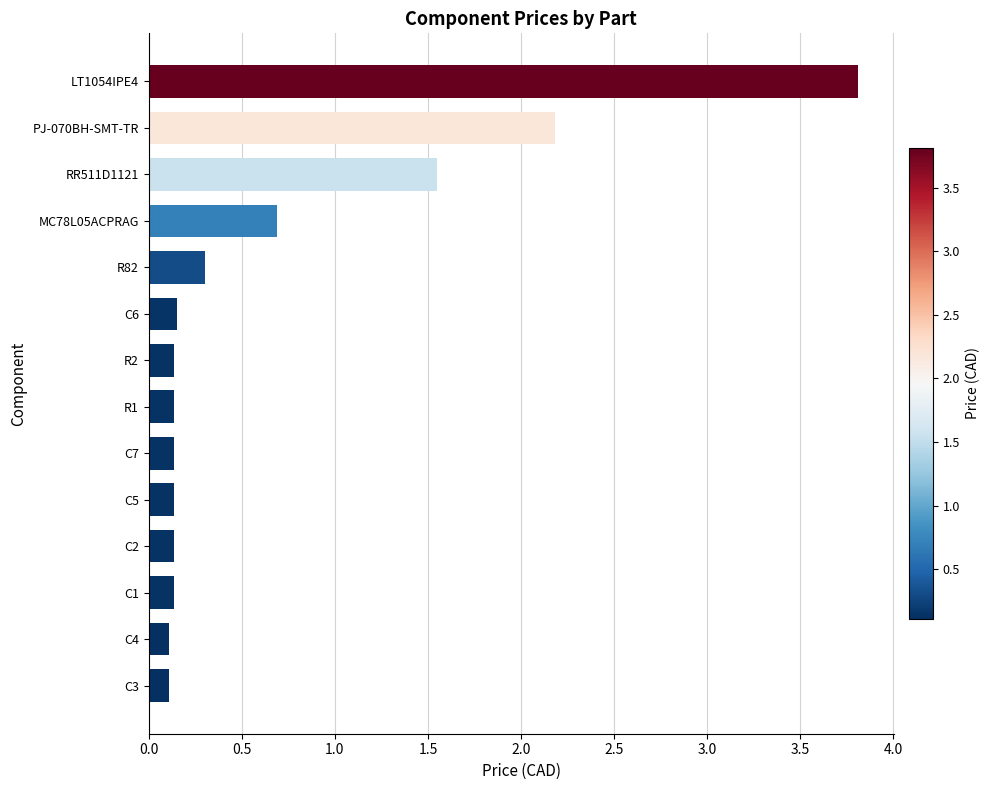

Where is the data nearest to the value 1?

MC78L05ACPRAG